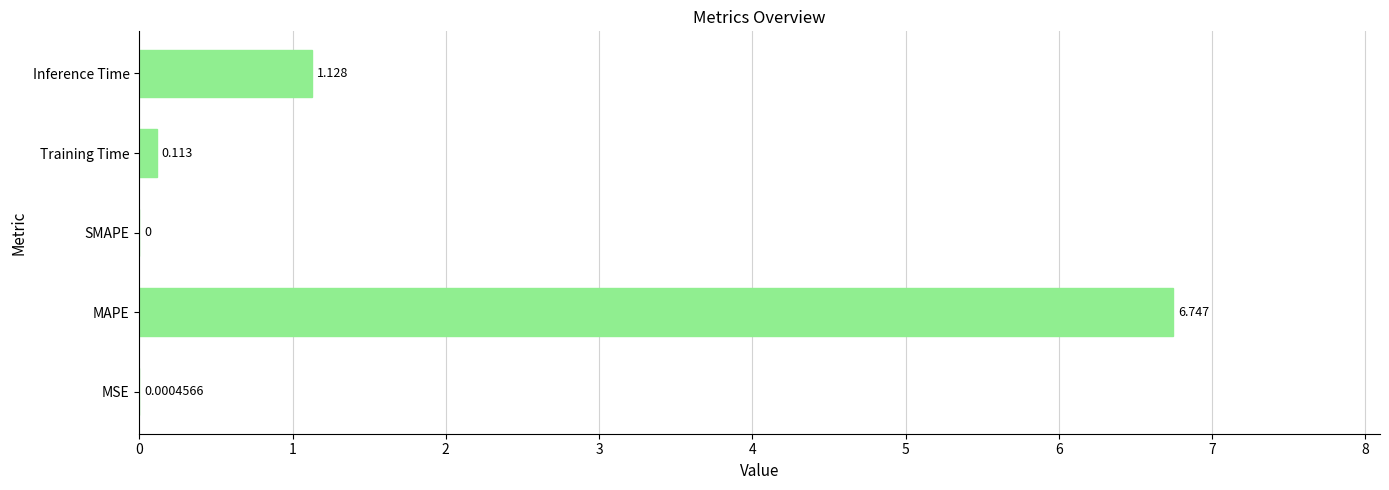

Which category has the highest value across all series?

MAPE